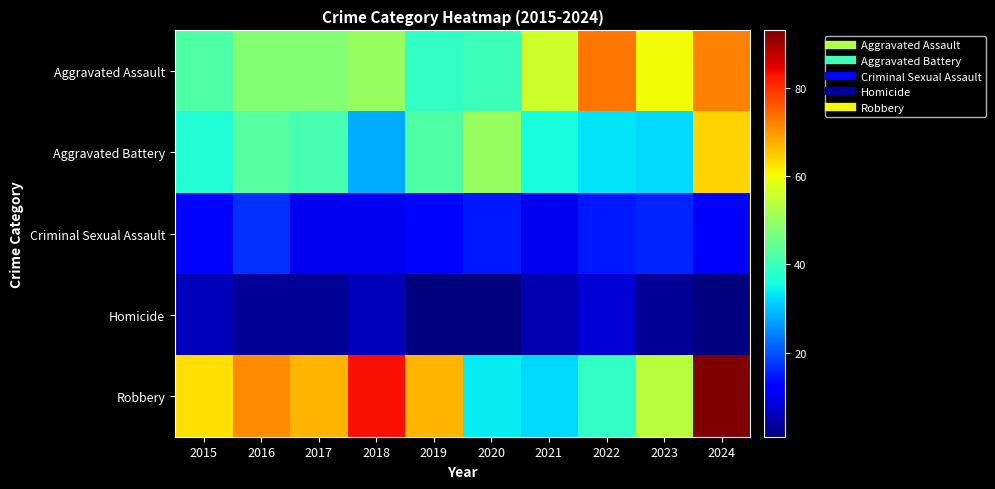

At how many categories does at least one series exceed 36?

10